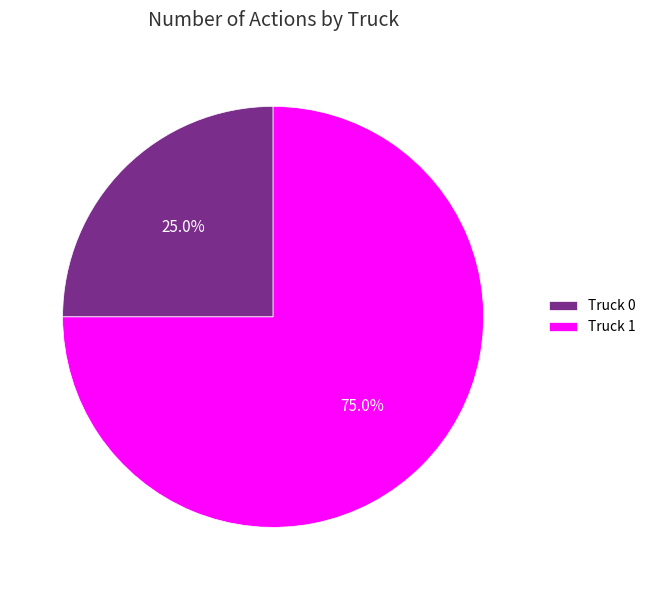

Which has a higher value, Truck 1 or Truck 0?

Truck 1